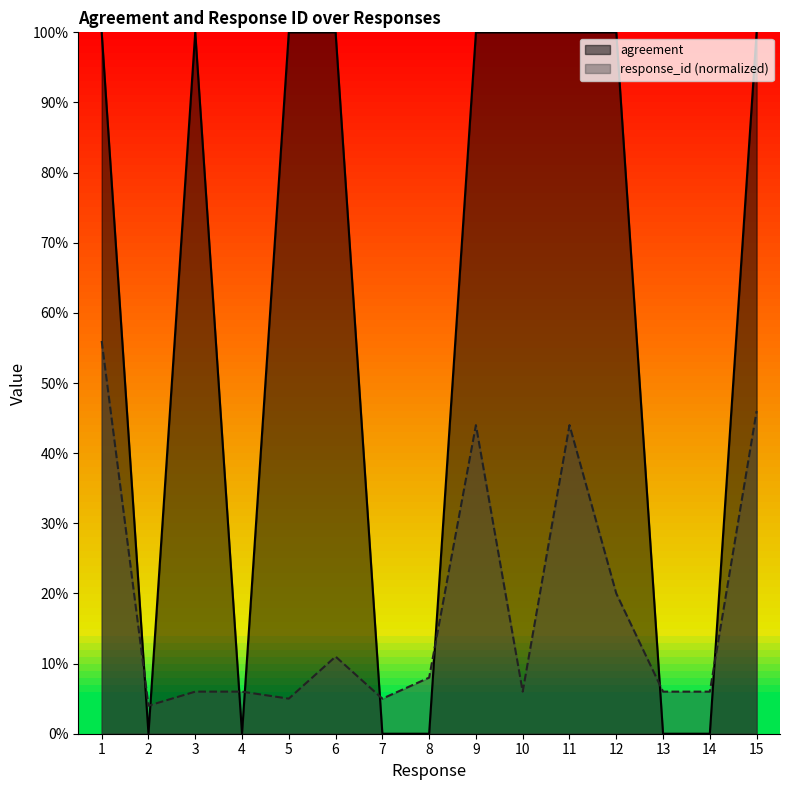

What is the total value across all series at 1?

1.6